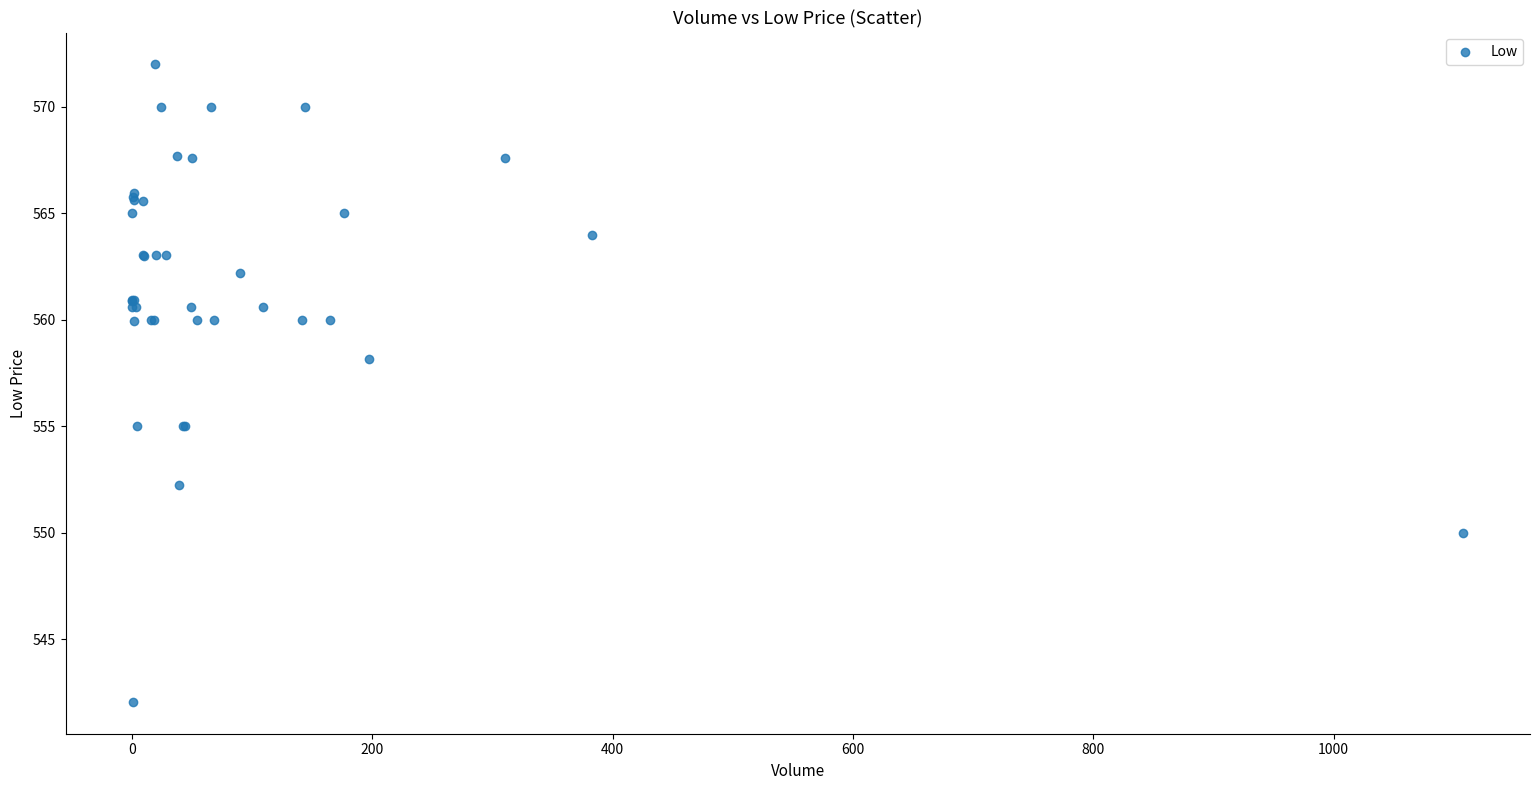

What Y value in the scatter plot is closest to 557?

558.2